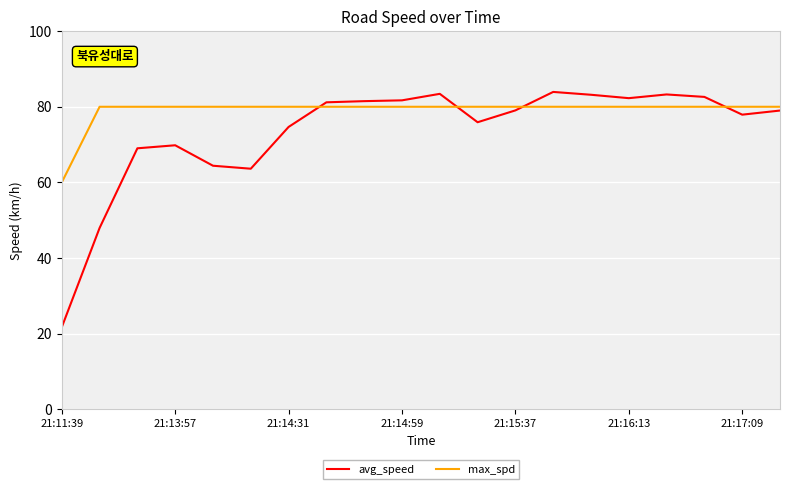

What is the minimum value shown in the chart?

21.7